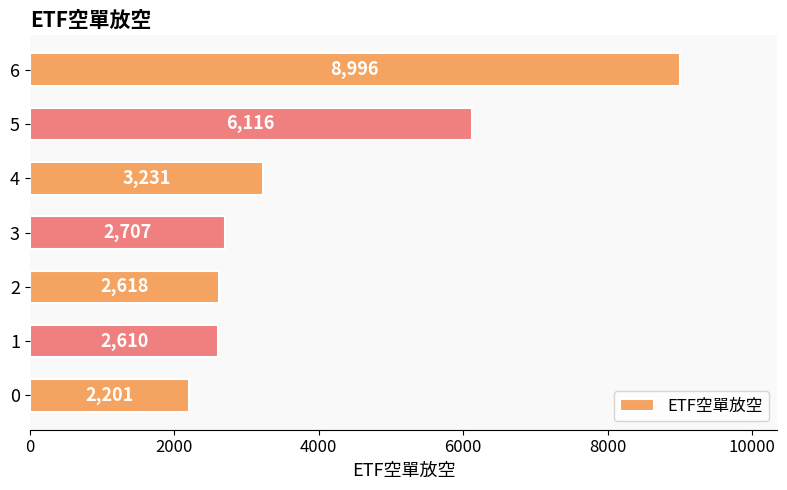

At which label is the value closest to 5598?

5